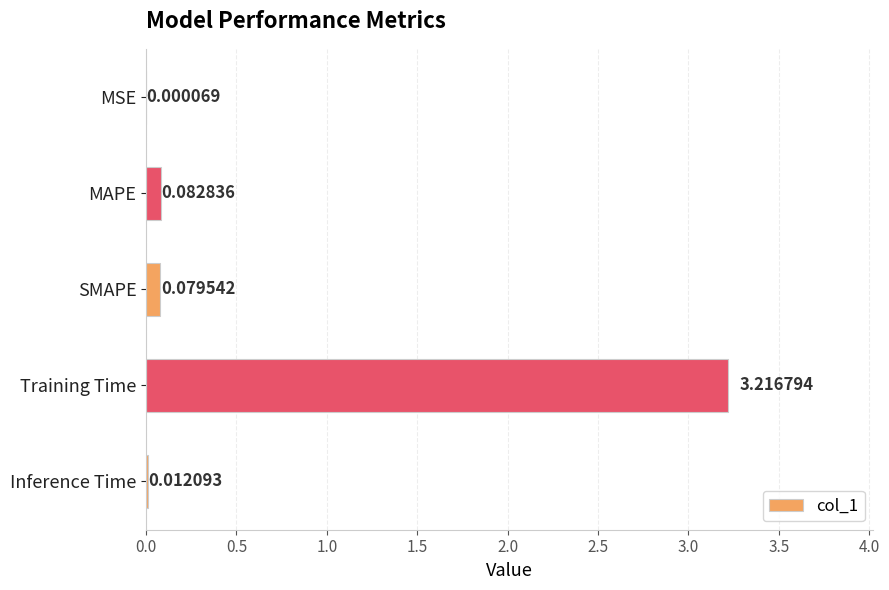

Which category has the highest value across all series?

Training Time